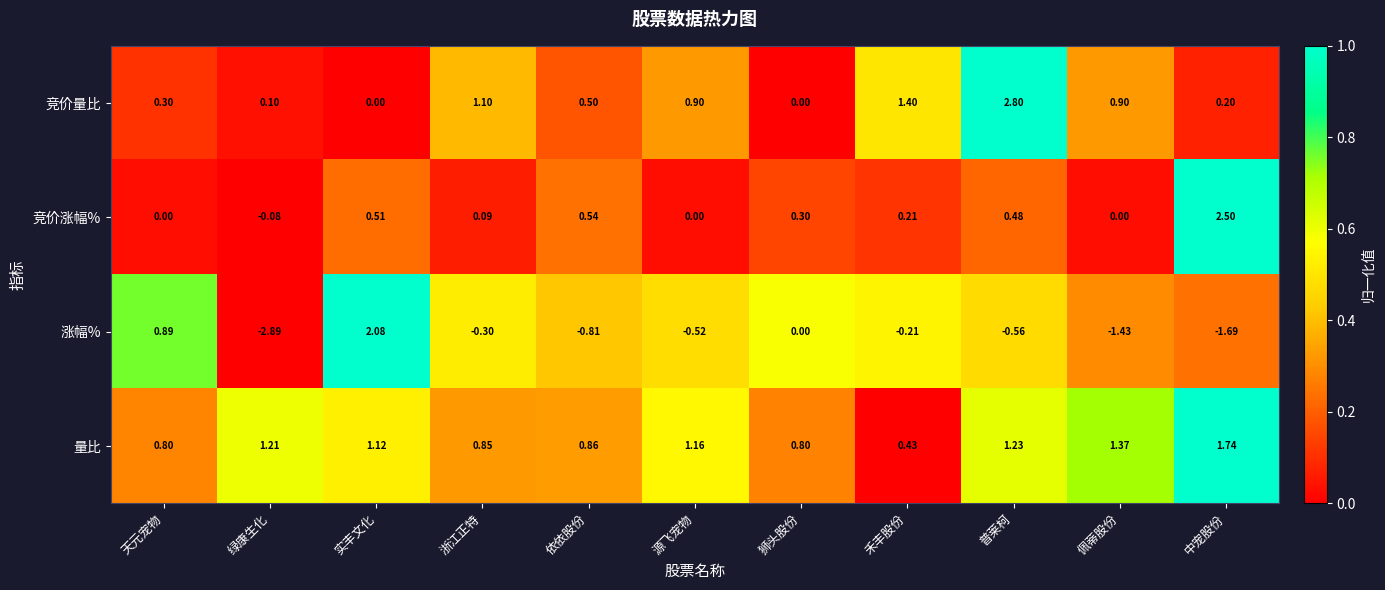

Rank the series at 禾丰股份 from highest to lowest value.

竞价量比, 量比, 竞价涨幅%, 涨幅%